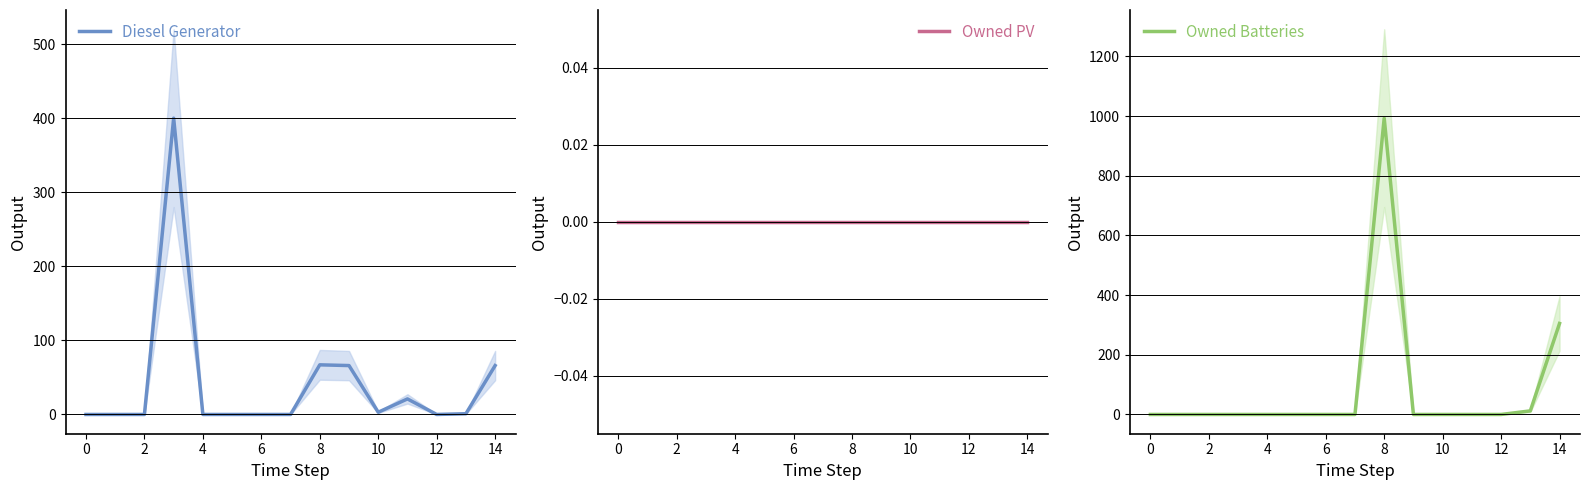

True or false: Diesel Generator has a value of 166 at 12.

False